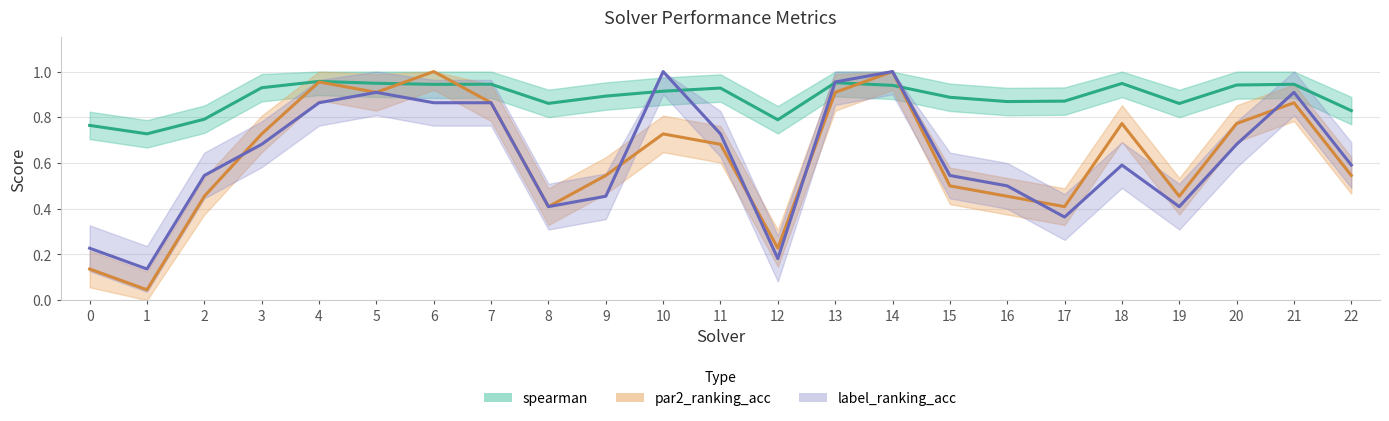

How many intersections are there between label_ranking_acc and spearman?

4